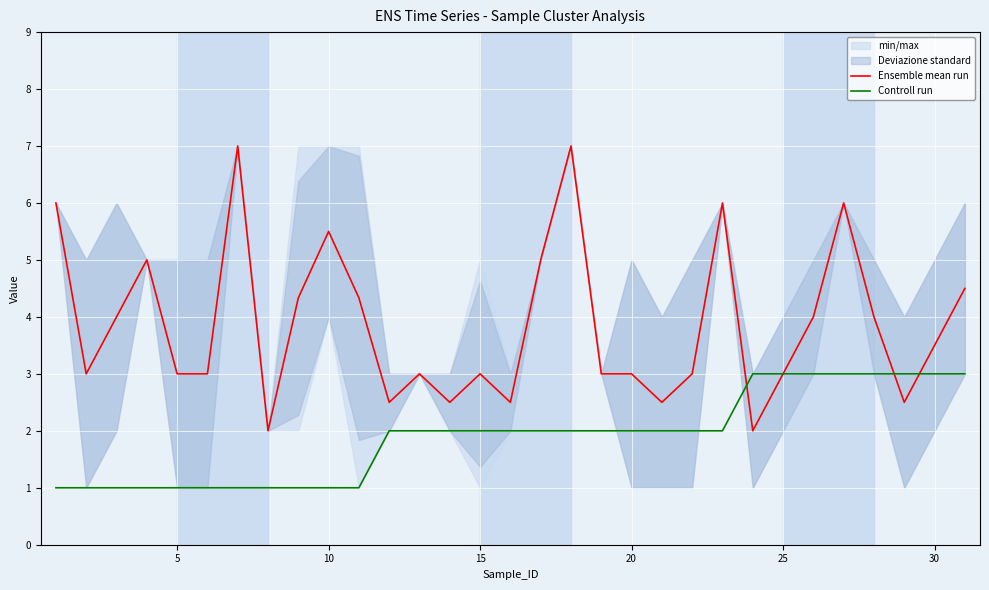

What is the maximum value for Ensemble mean run?

7.0